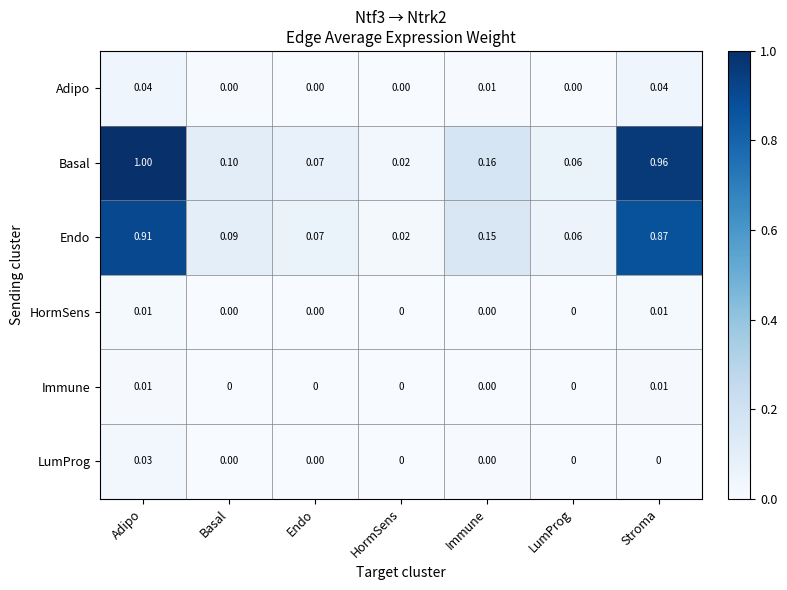

Which series has the largest total across all categories?

Basal